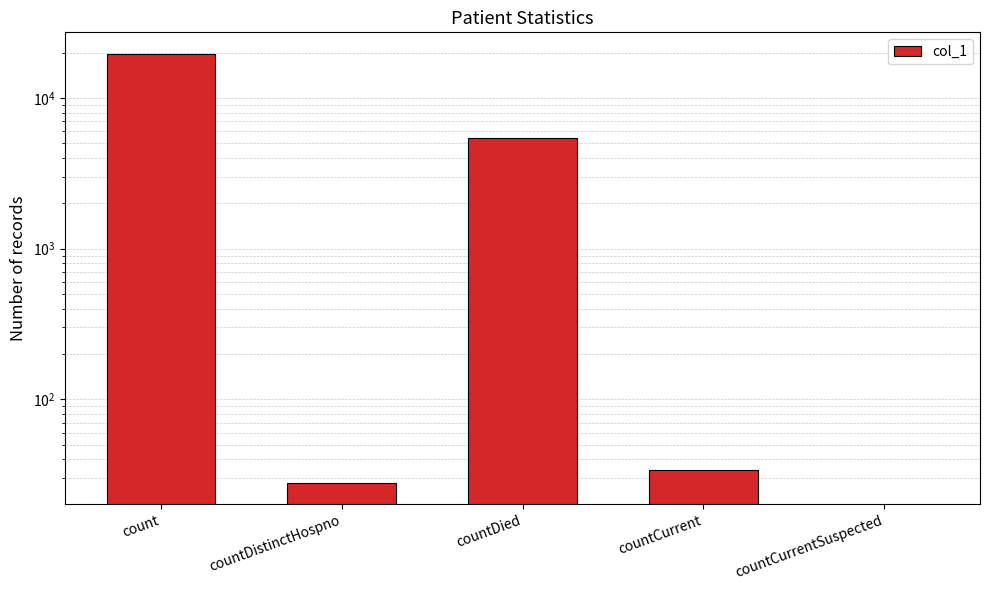

The chart shows a value of 15 at countDistinctHospno. True or false?

False